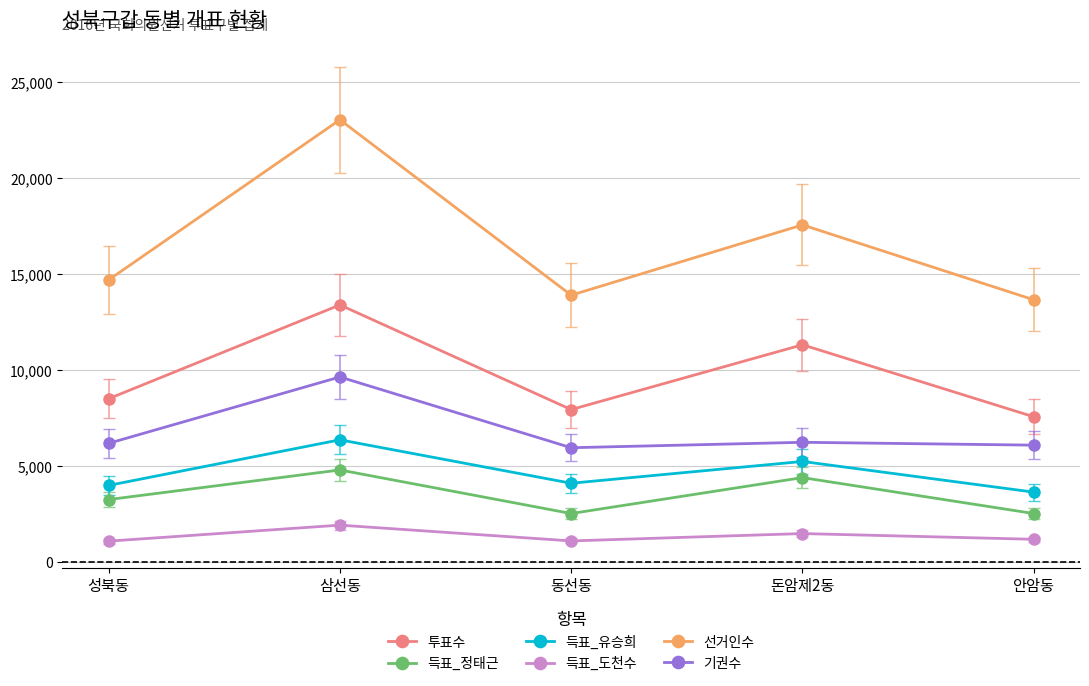

What are all the series names shown in the legend?

투표수, 득표_정태근, 득표_유승희, 득표_도천수, 선거인수, 기권수